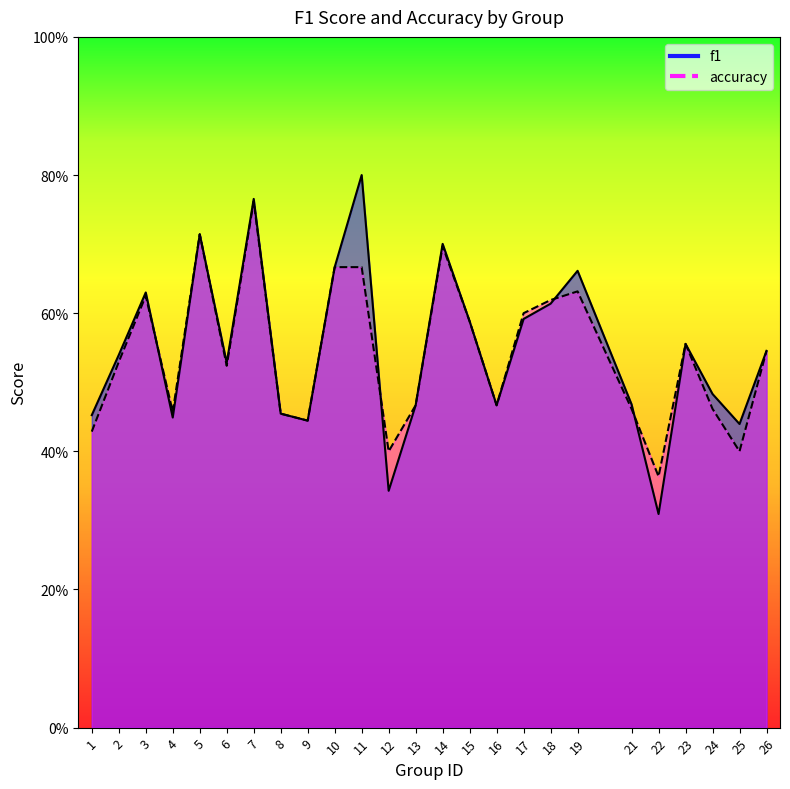

What is the average value of the f1 series?

0.5